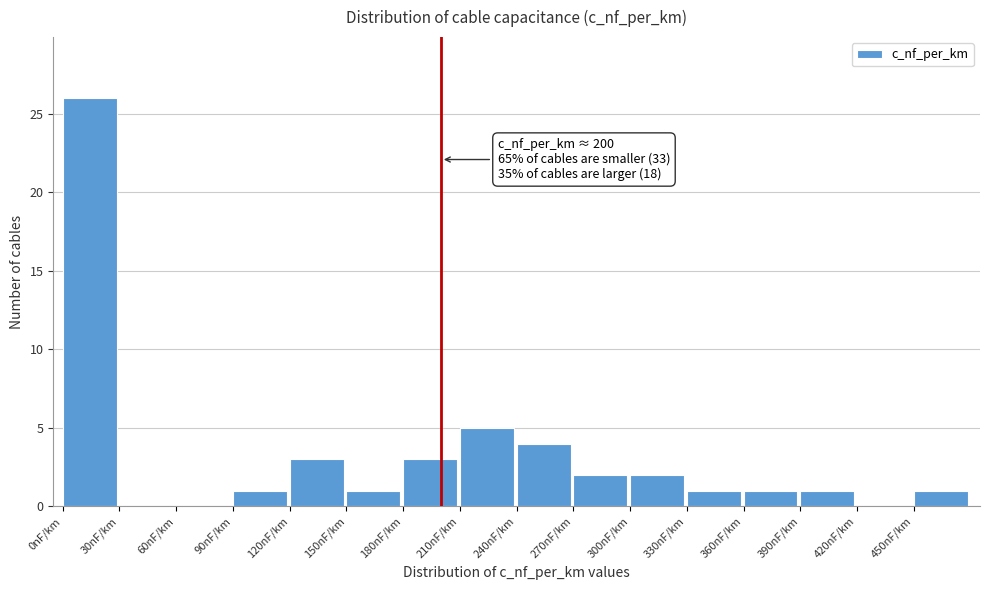

Which range on the x-axis has the tallest bar?

0 to 30